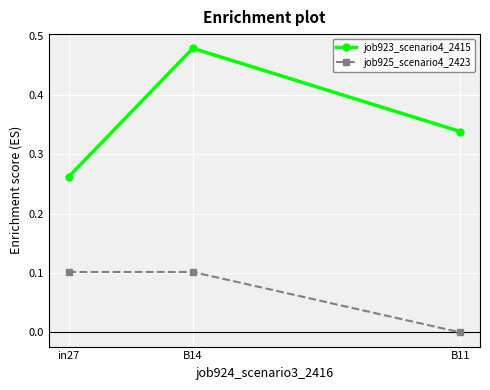

Which series has the largest total across all categories?

job923_scenario4_2415